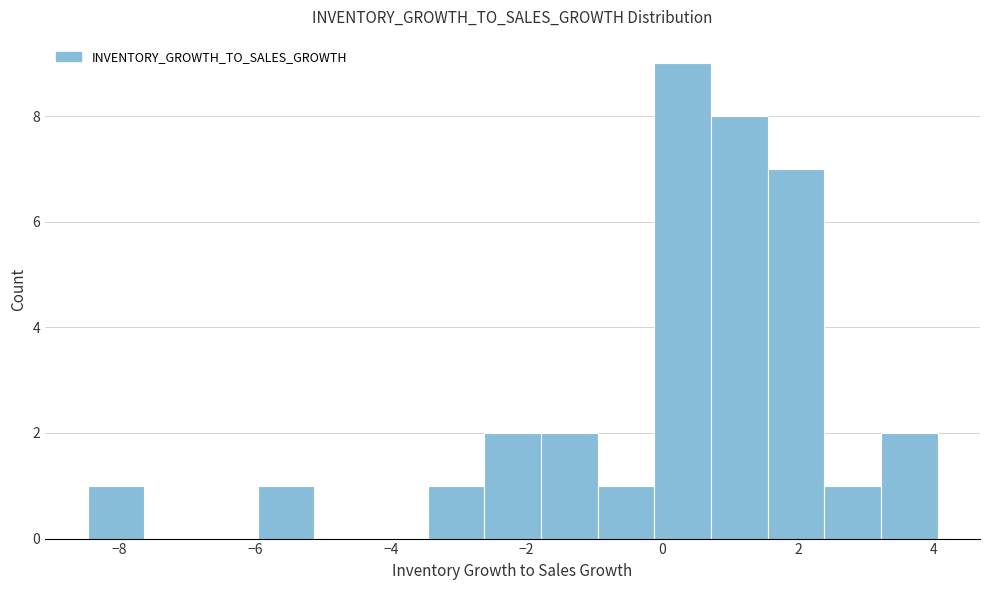

Reading left to right, list every bar in this chart as the range it spans on the x-axis followed by its height. Neither the bar edges nor the heights are printed on the chart, so give them approximately, as read against the axes.

-8.4 to -7.6: 1
-7.6 to -6.8: 0
-6.8 to -6.0: 0
-6.0 to -5.2: 1
-5.2 to -4.2: 0
-4.2 to -3.4: 0
-3.4 to -2.6: 1
-2.6 to -1.8: 2
-1.8 to -1.0: 2
-1.0 to -0.2: 1
-0.2 to 0.8: 9
0.8 to 1.6: 8
1.6 to 2.4: 7
2.4 to 3.2: 1
3.2 to 4.0: 2